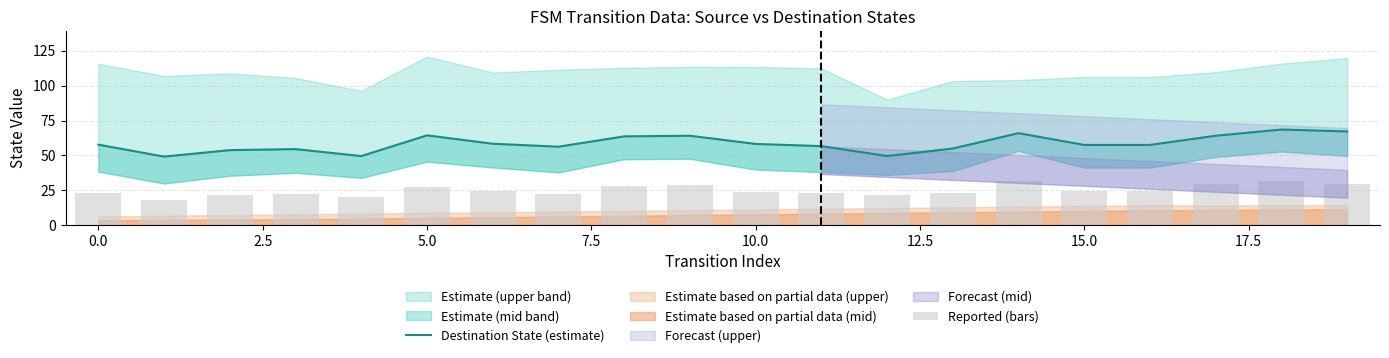

At how many categories does at least one series exceed 21?

20